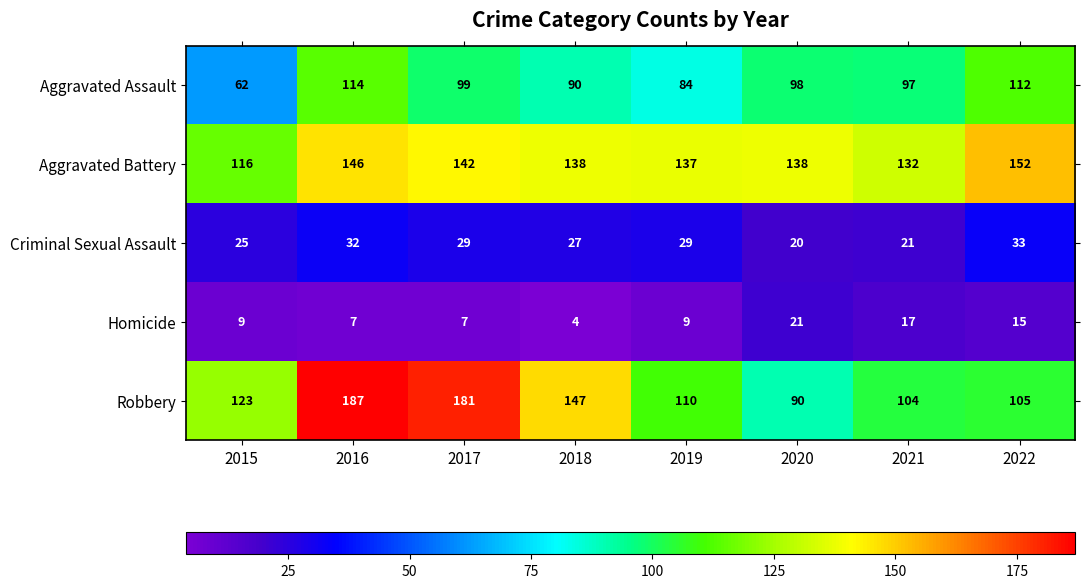

Is it true that Homicide equals 9 at 2015?

True